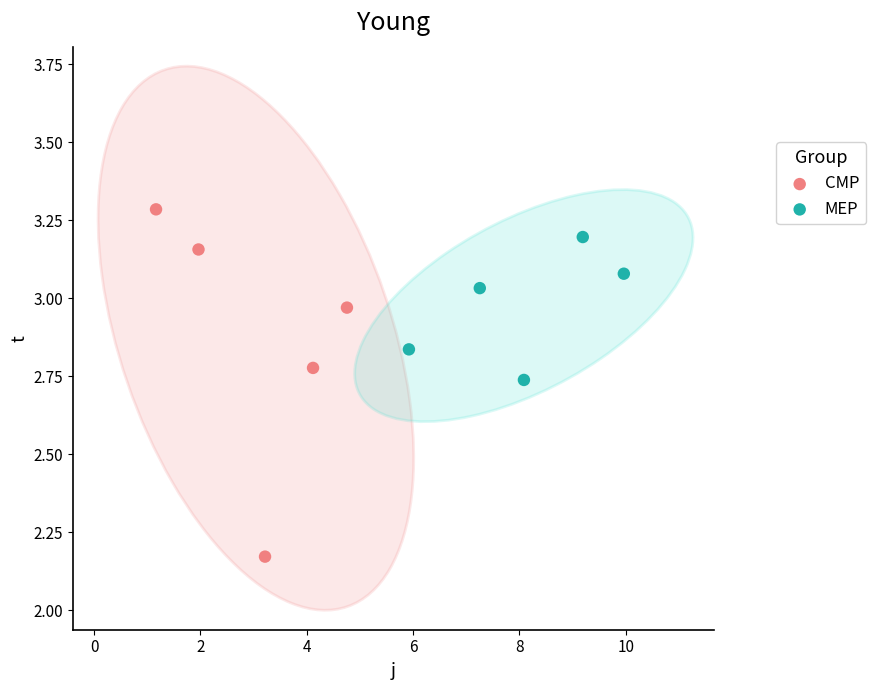

Which series has the widest spread of Y values?

CMP